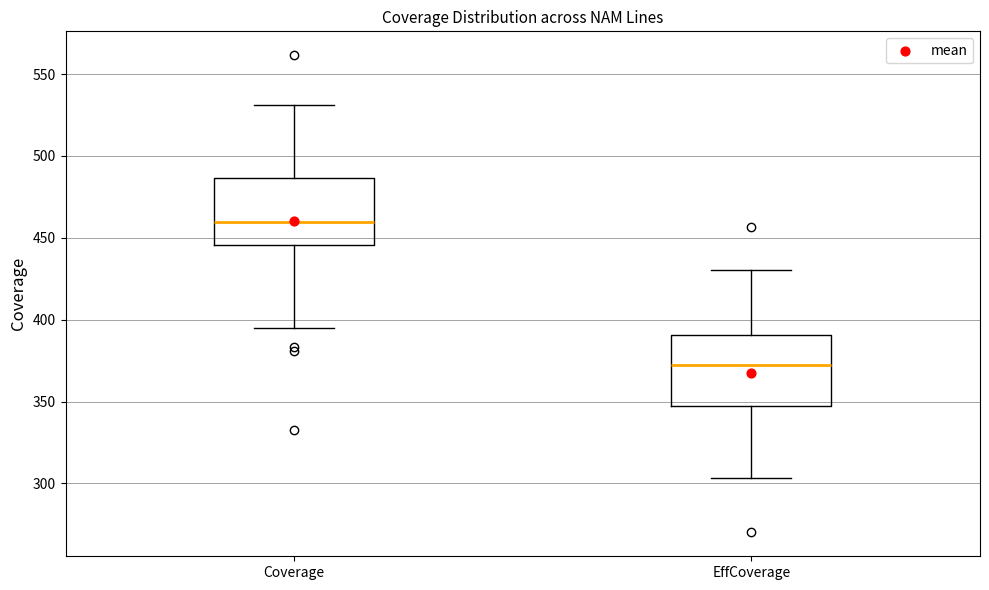

Where does the upper whisker of the box for EffCoverage end on the y-axis? The values are not printed on the chart, so give them approximately, as read against the axis.

430